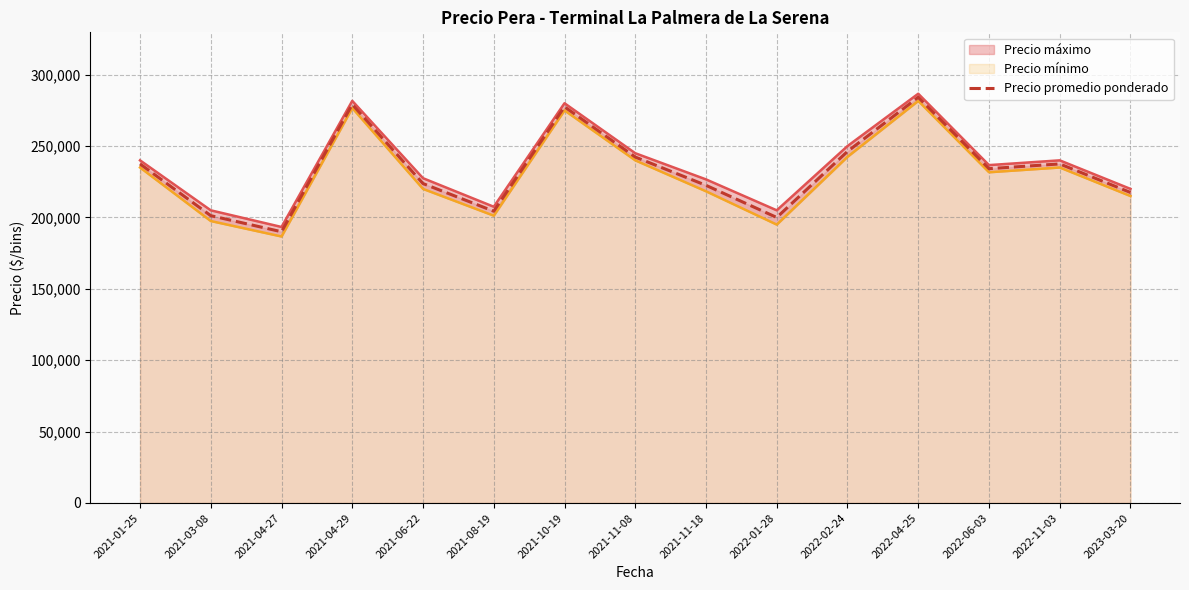

Which category has the highest value across all series?

2022-04-25